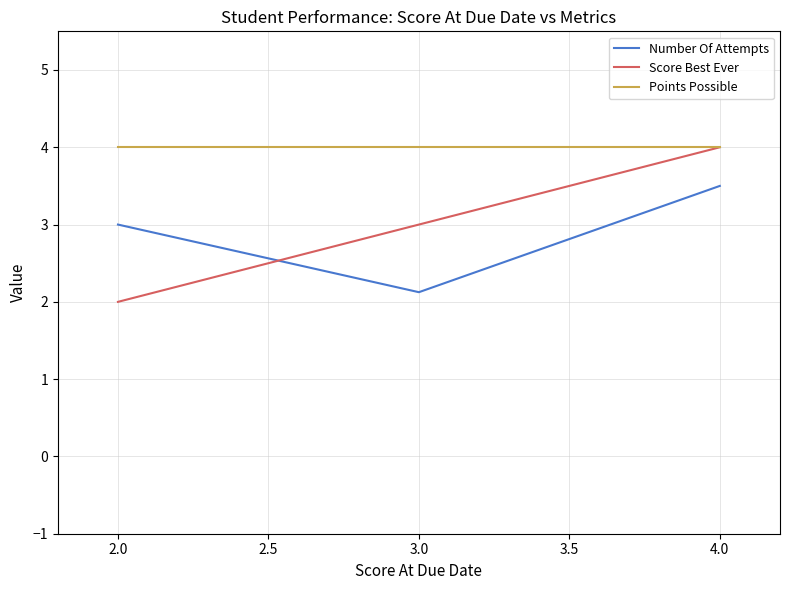

What is the average value of the Number Of Attempts series?

2.9